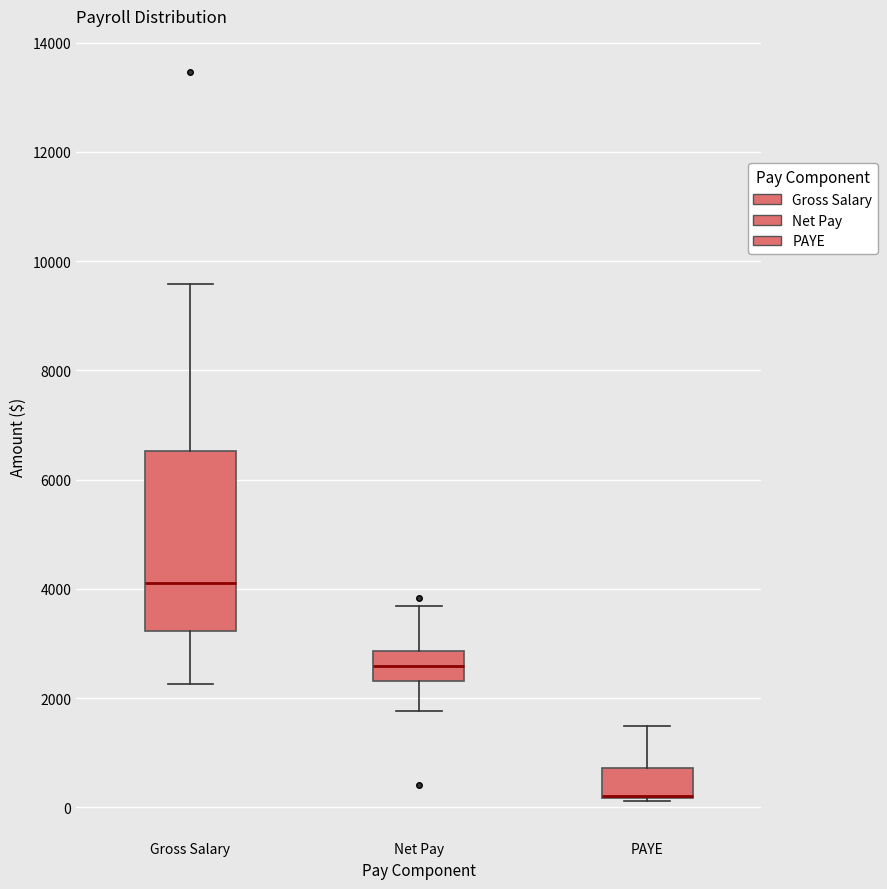

Comparing the boxes themselves (not the whiskers), which one is the tallest?

Gross Salary